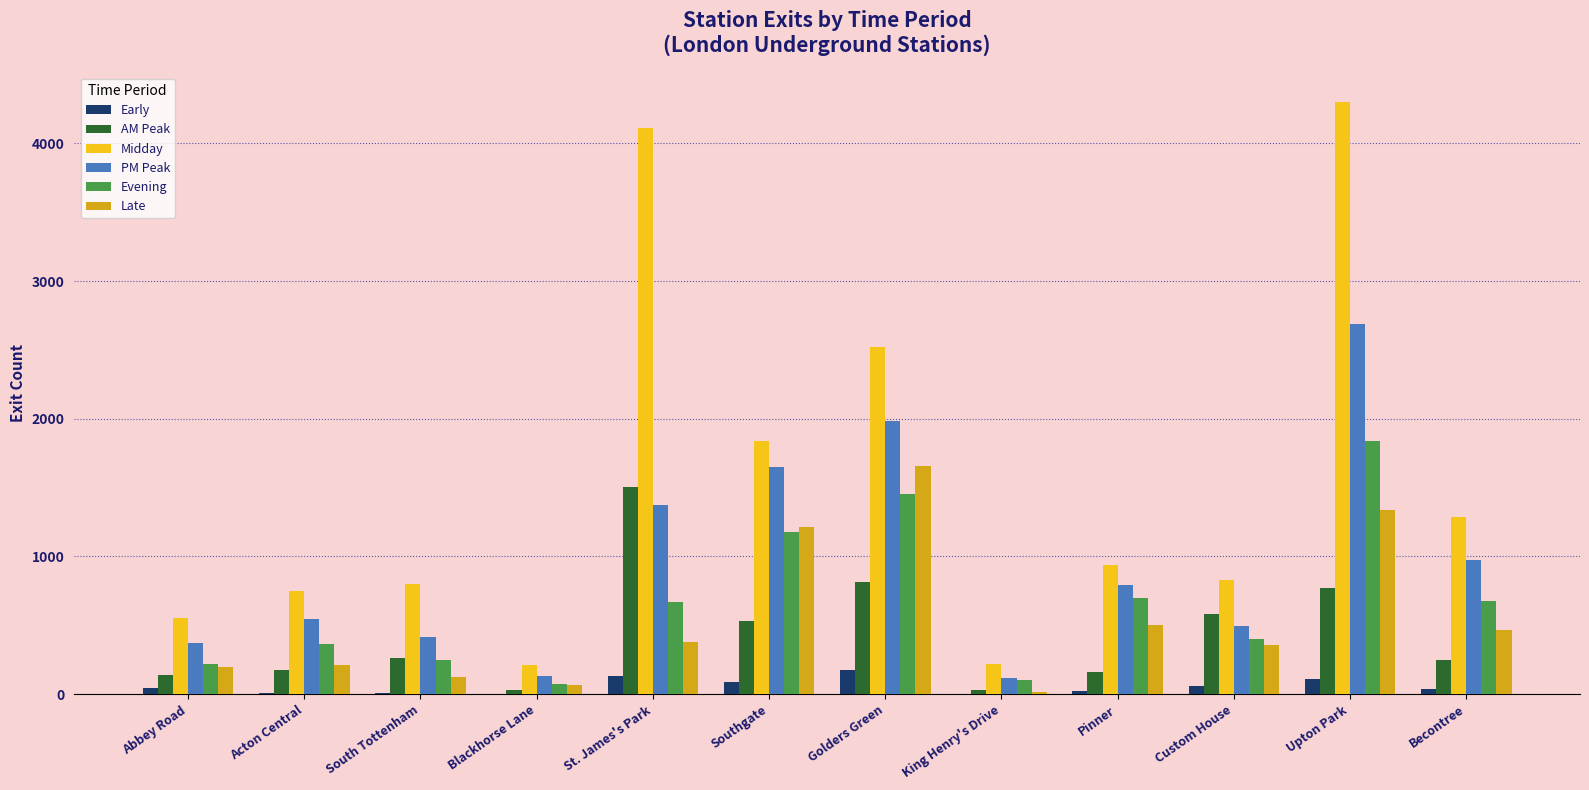

True or false: Midday has a value of 1116.2 at Custom House.

False